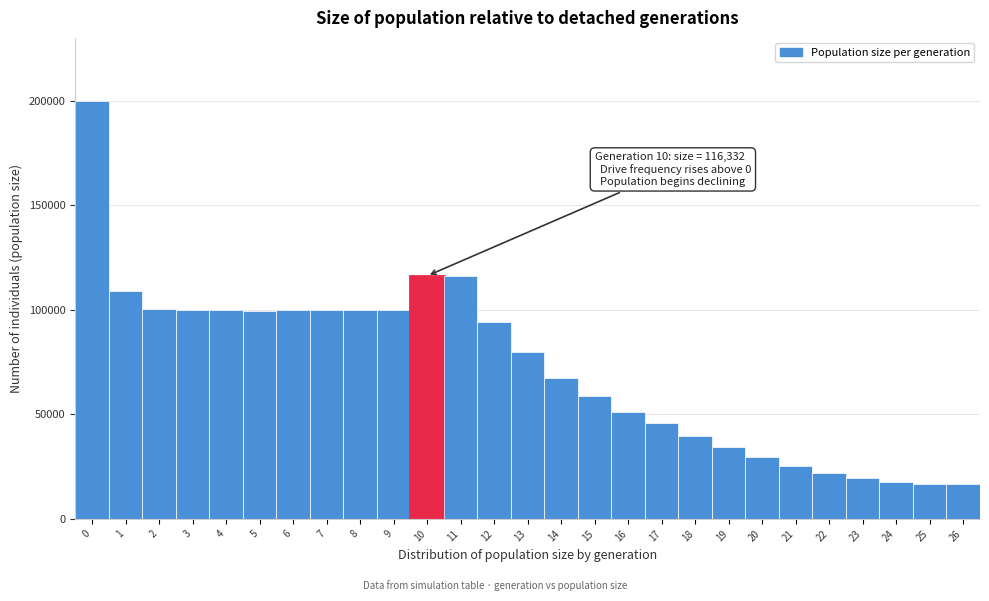

Which range on the x-axis has the tallest bar?

-0.5 to 0.5